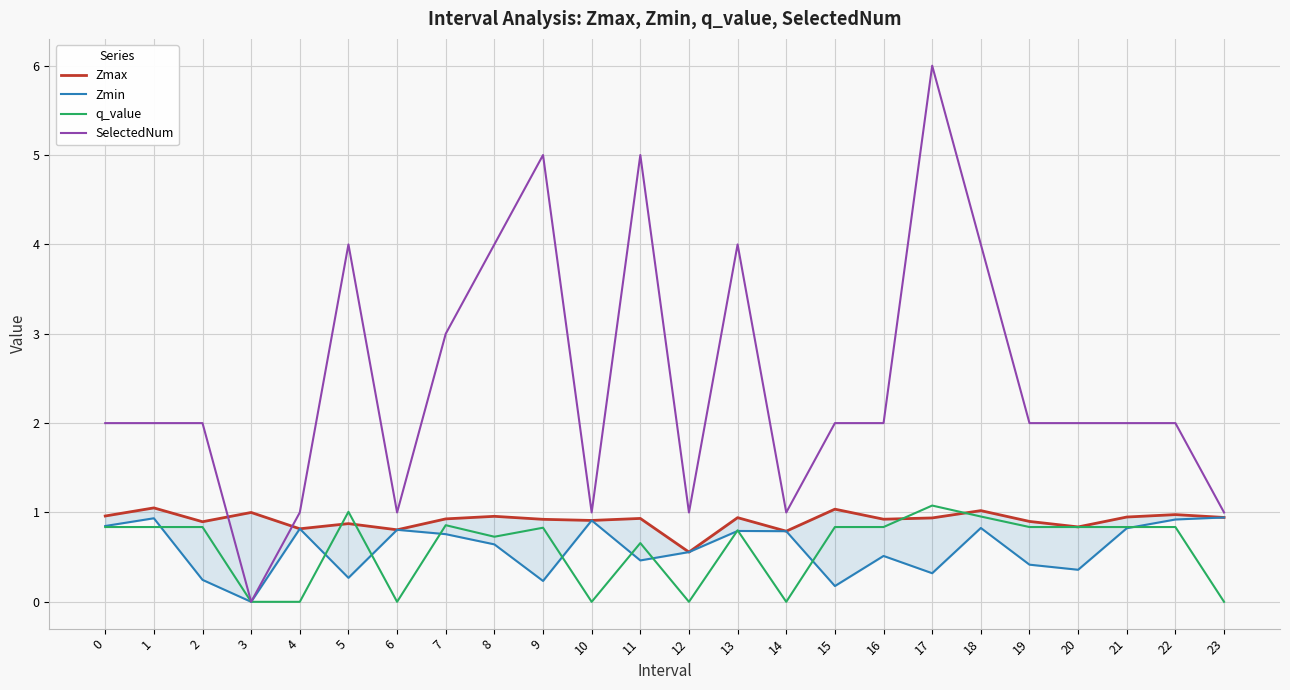

Which series ends up on top after the final intersection of Zmax and q_value?

Zmax